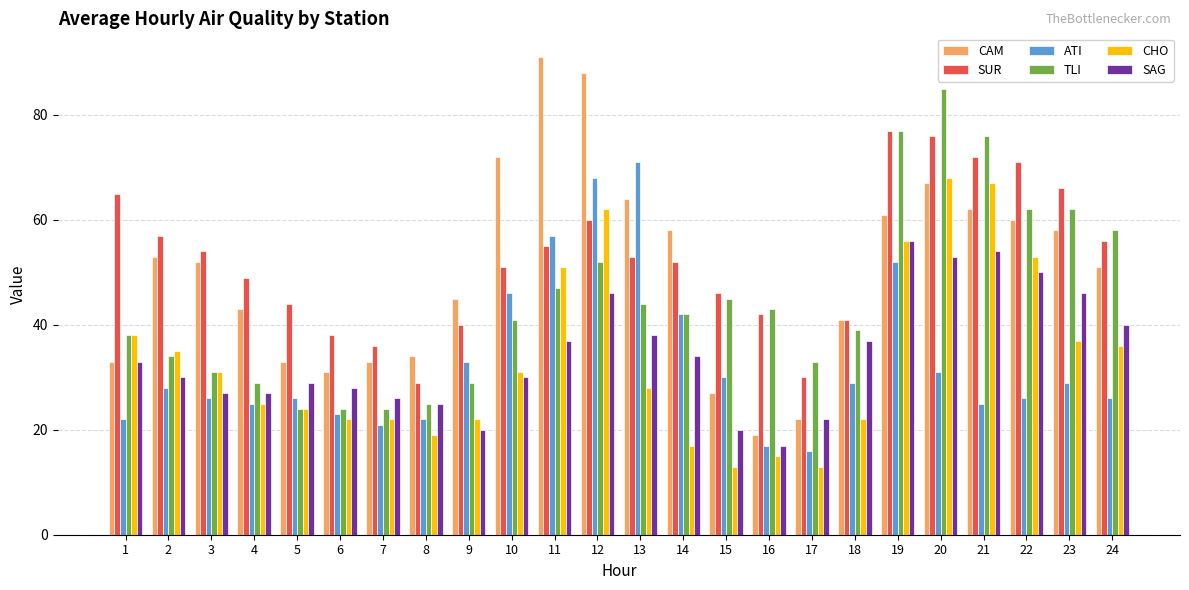

Where does the CAM series first go above 52?

2